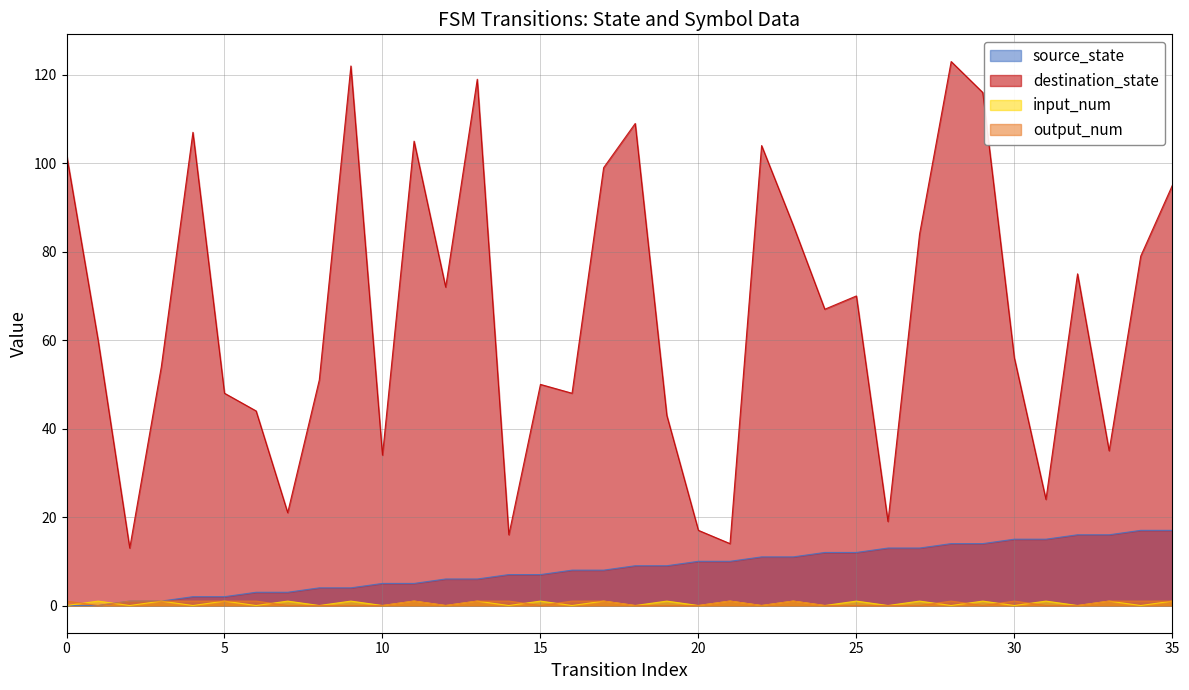

What is the difference between the maximum and minimum values in the source_state series?

17